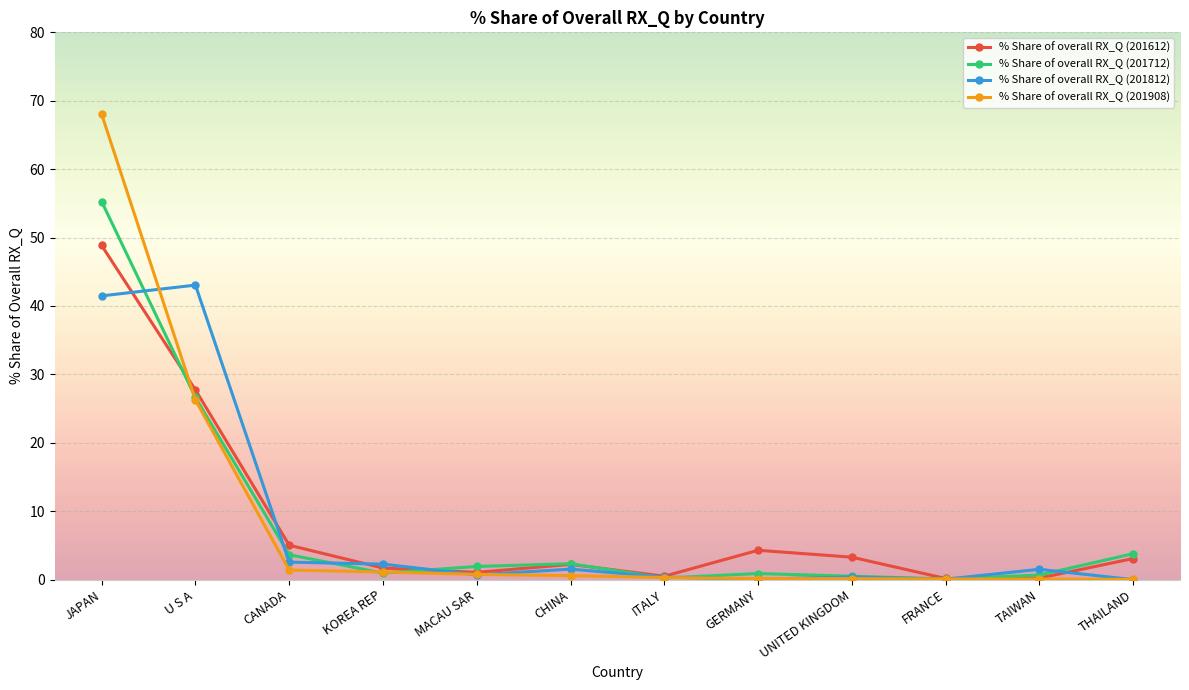

What is the maximum value for % Share of overall RX_Q (201612)?

48.8